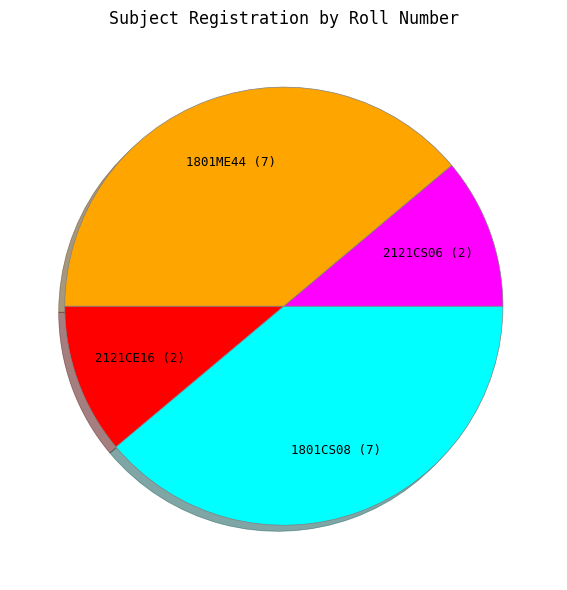

Does any single category account for the majority?

No